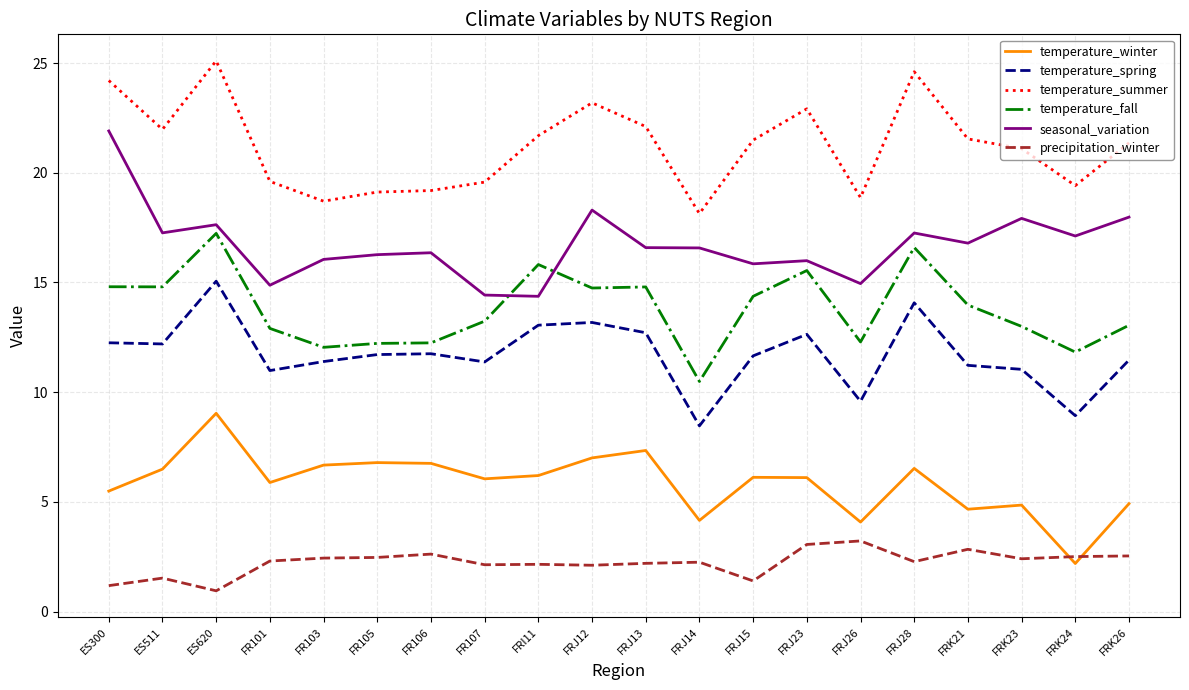

How many series are shown in this chart?

6